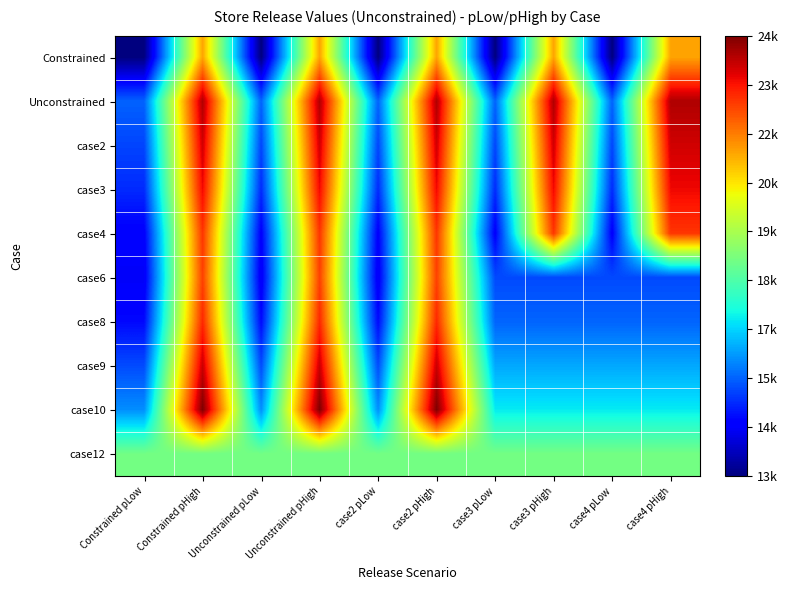

At which category is the sum across all series the highest?

Constrained pHigh